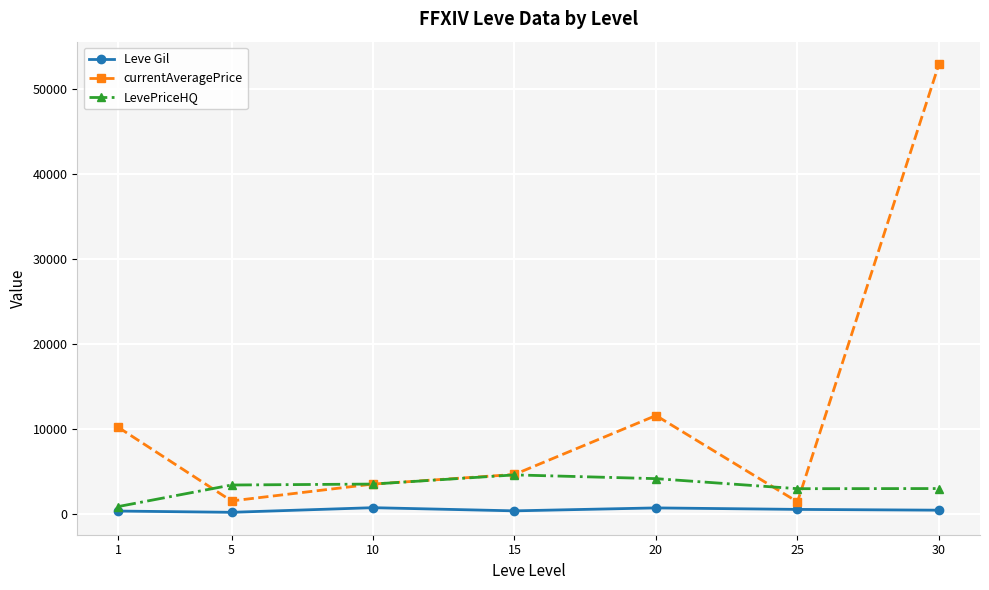

What is the value of the currentAveragePrice point at the 7th from the left?

52988.8